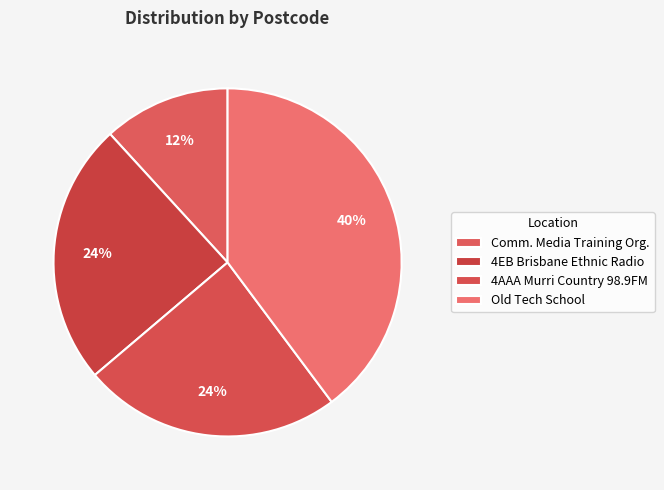

How many segments does this pie chart have?

4